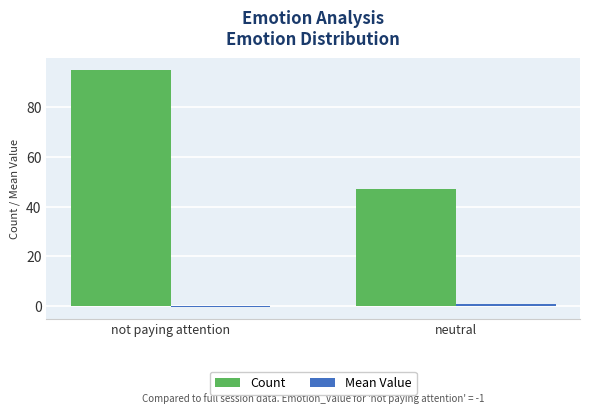

Rank the categories by Count value from highest to lowest.

not paying attention, neutral